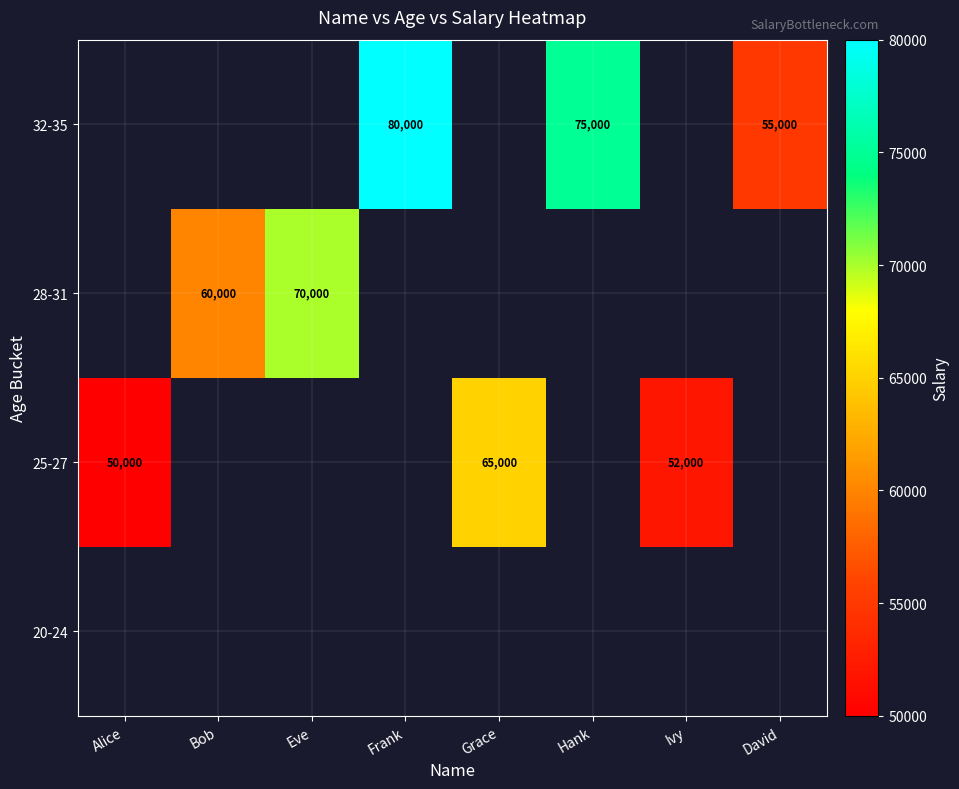

Is it true that 32-35 equals 80000 at Frank?

True